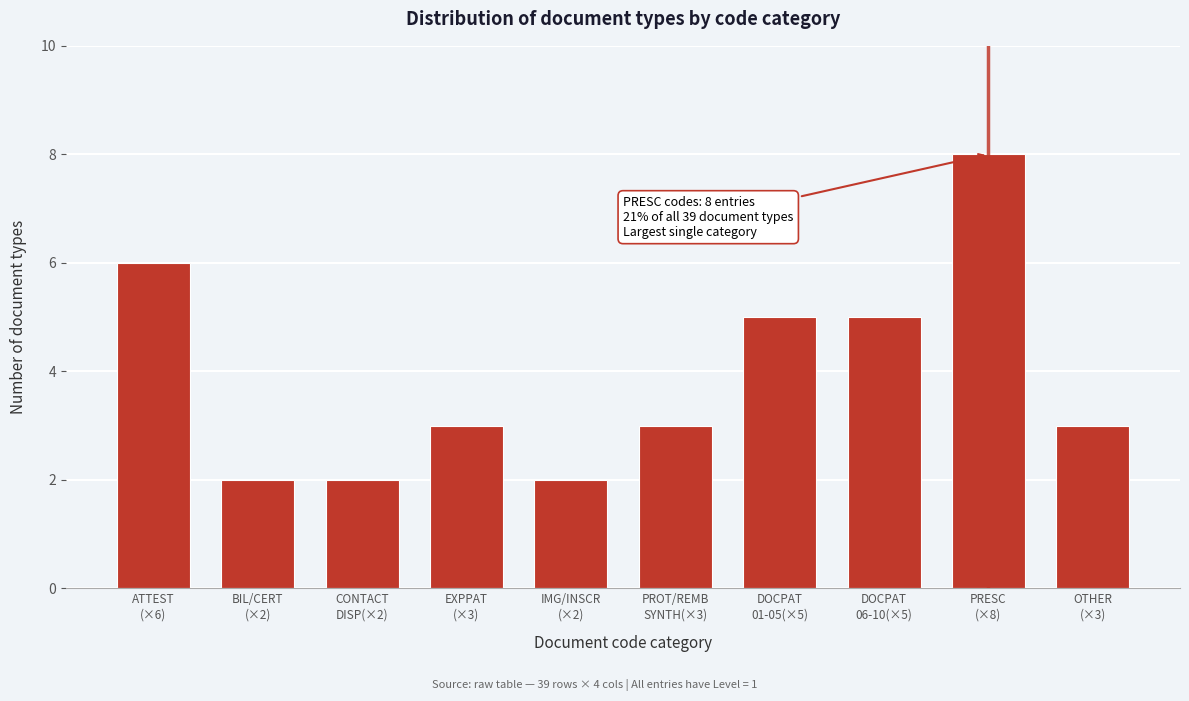

What is the value of the 10th bar from the left?

3